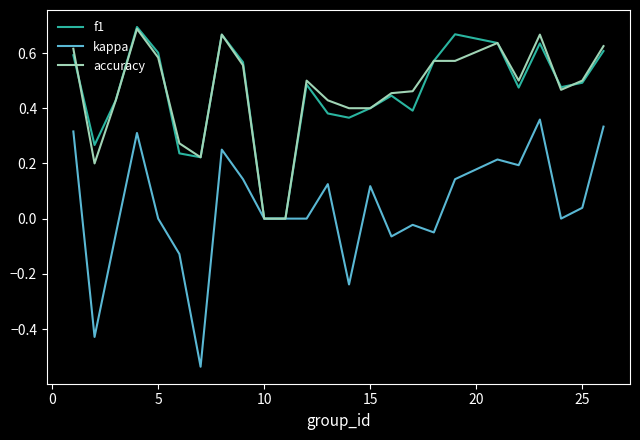

Which series has the widest spread of values?

kappa